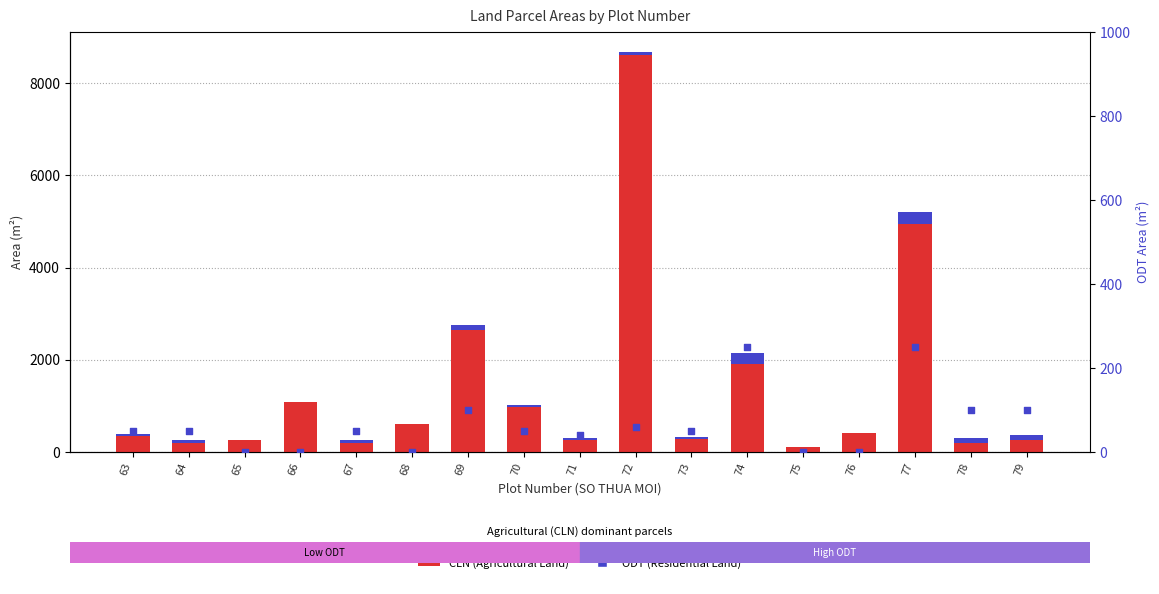

At how many categories does at least one series exceed 6967?

1